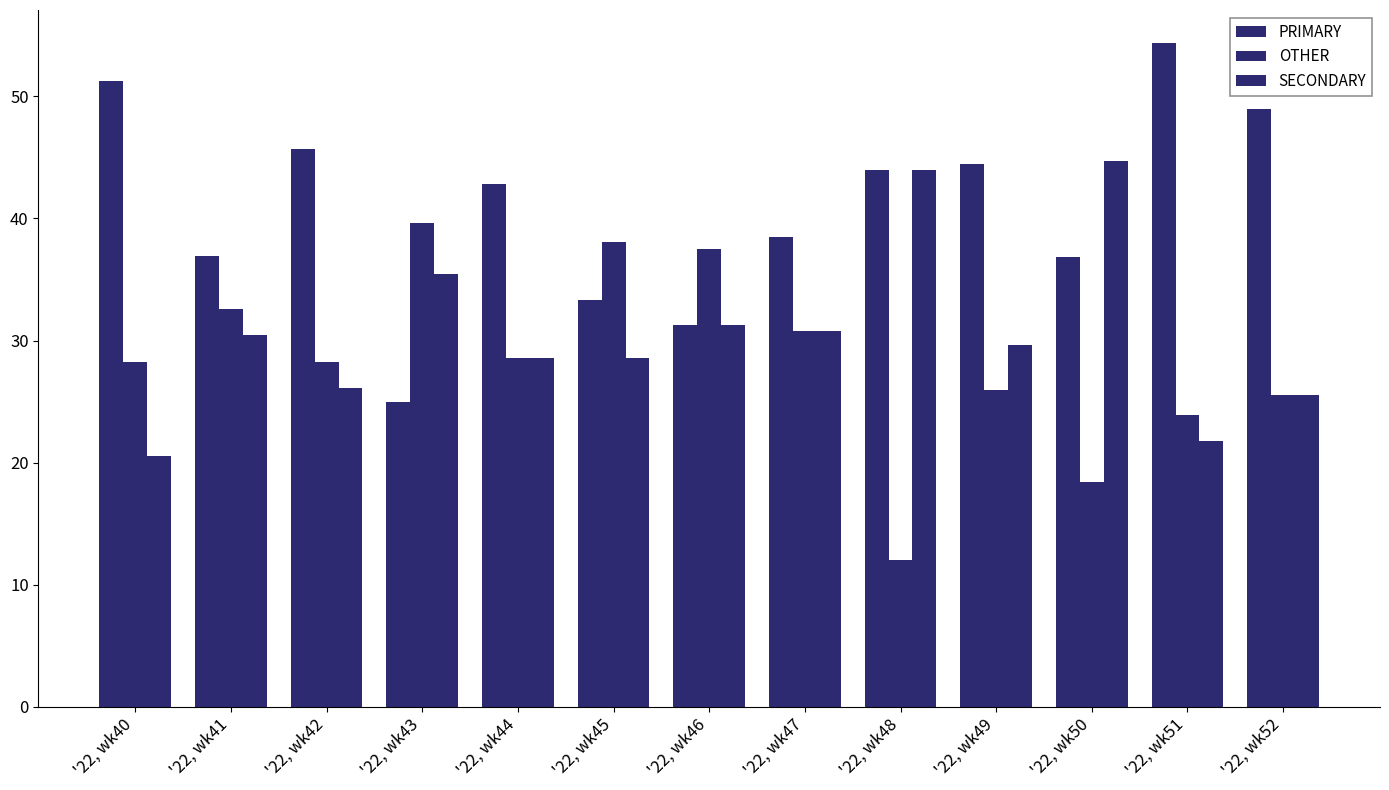

Which has a higher value, '22, wk40 or '22, wk45?

'22, wk40